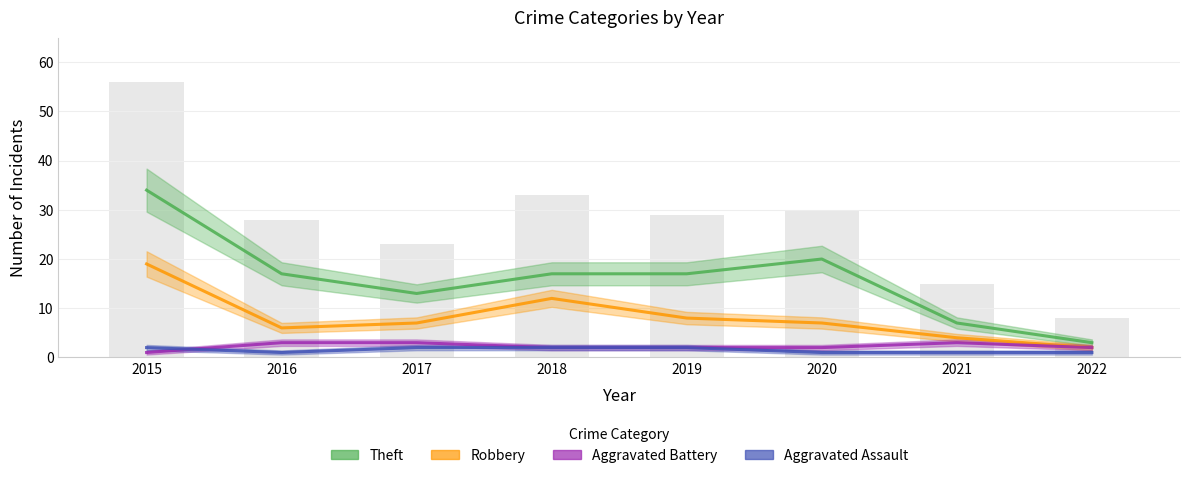

True or false: Aggravated Assault has a value of 2 at 2017.

True